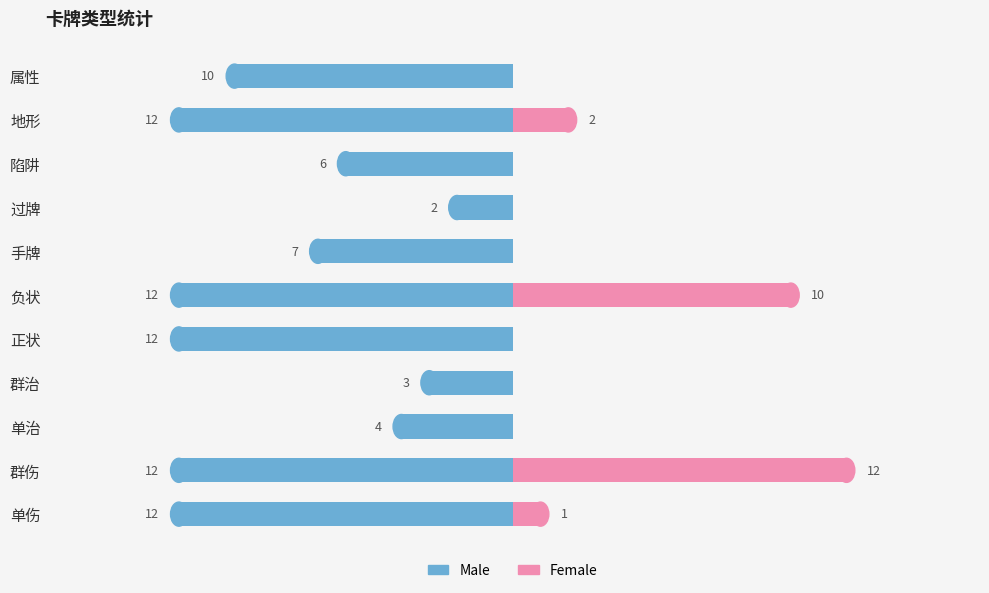

Rank the series by their maximum value, from highest to lowest.

Female, Male